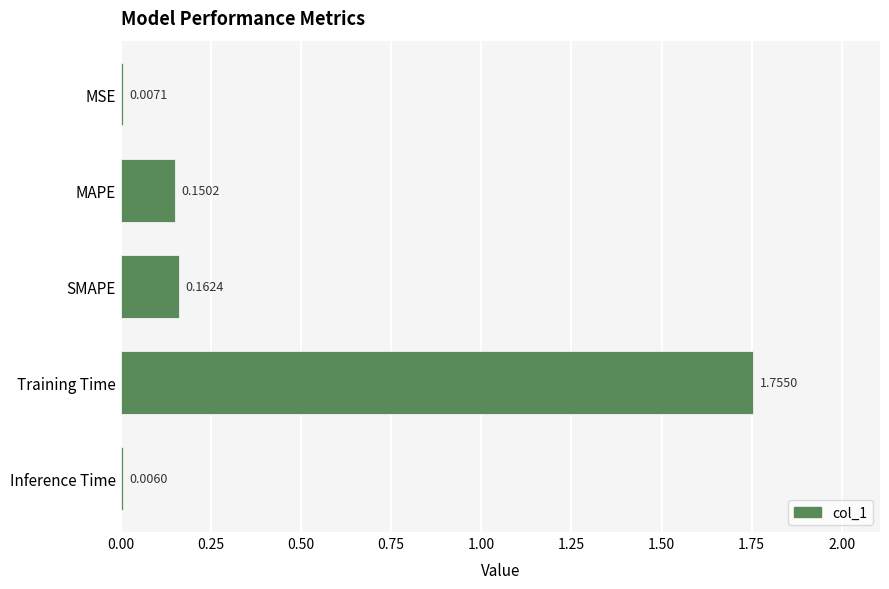

Which label corresponds to the largest value in the chart?

Training Time